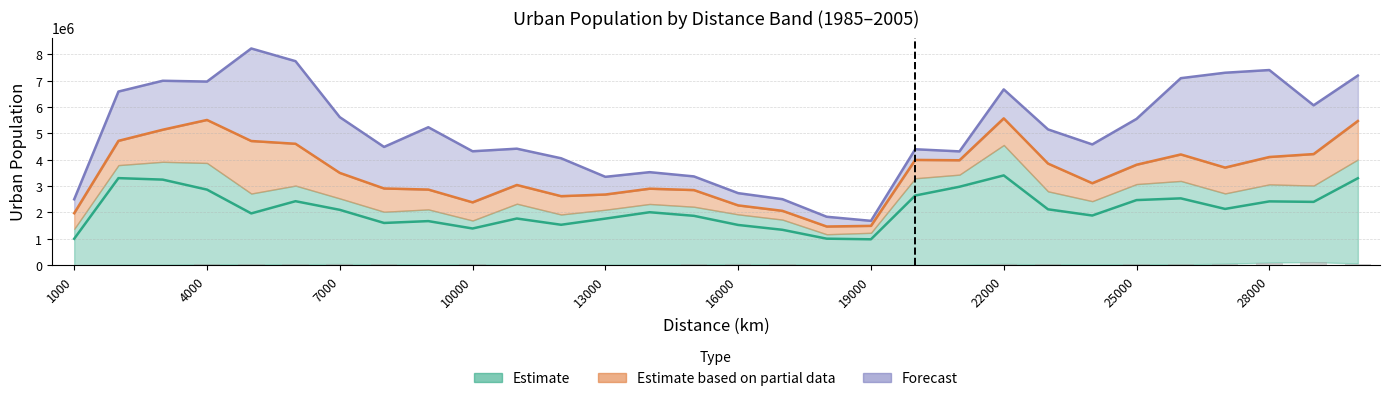

Where is 1985_U nearest to the value 57823?

27000